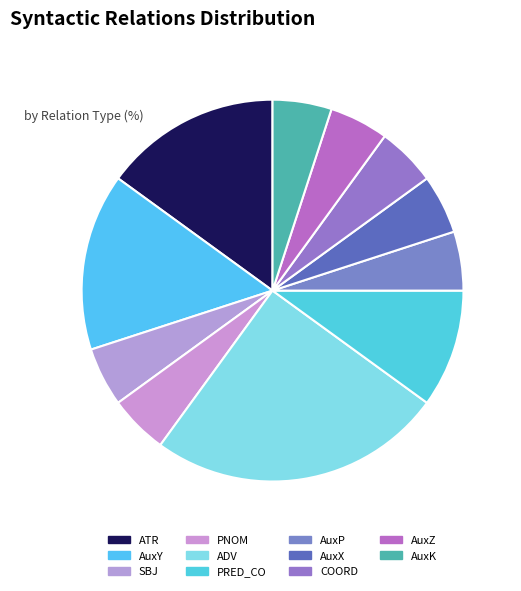

What percentage is the AuxK slice, to the nearest percent?

5%